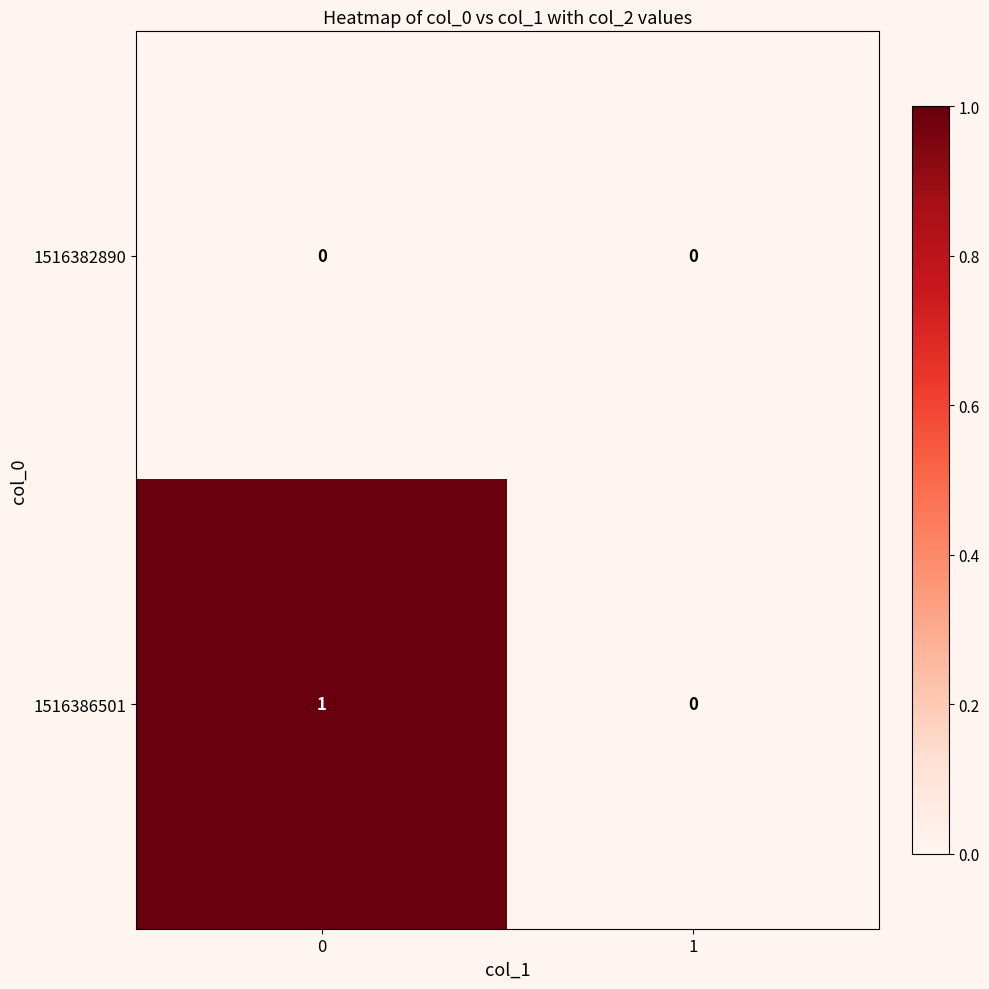

What is the total value across all series at 0?

1